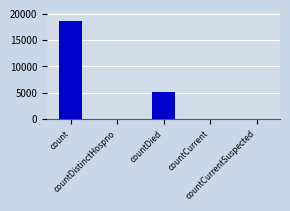

What is the greatest value displayed?

18571